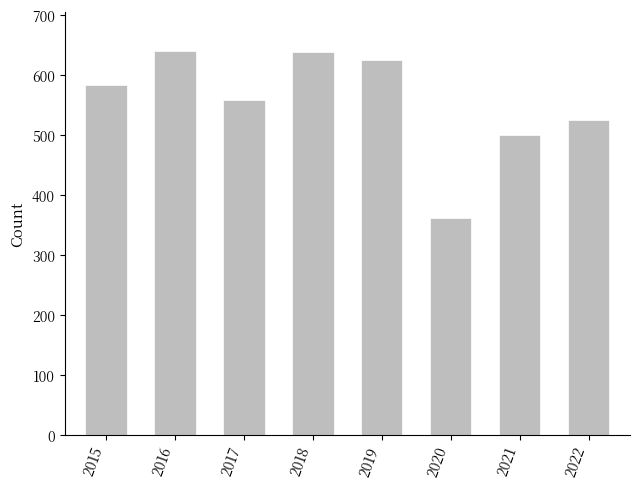

What is the smallest value displayed?

362